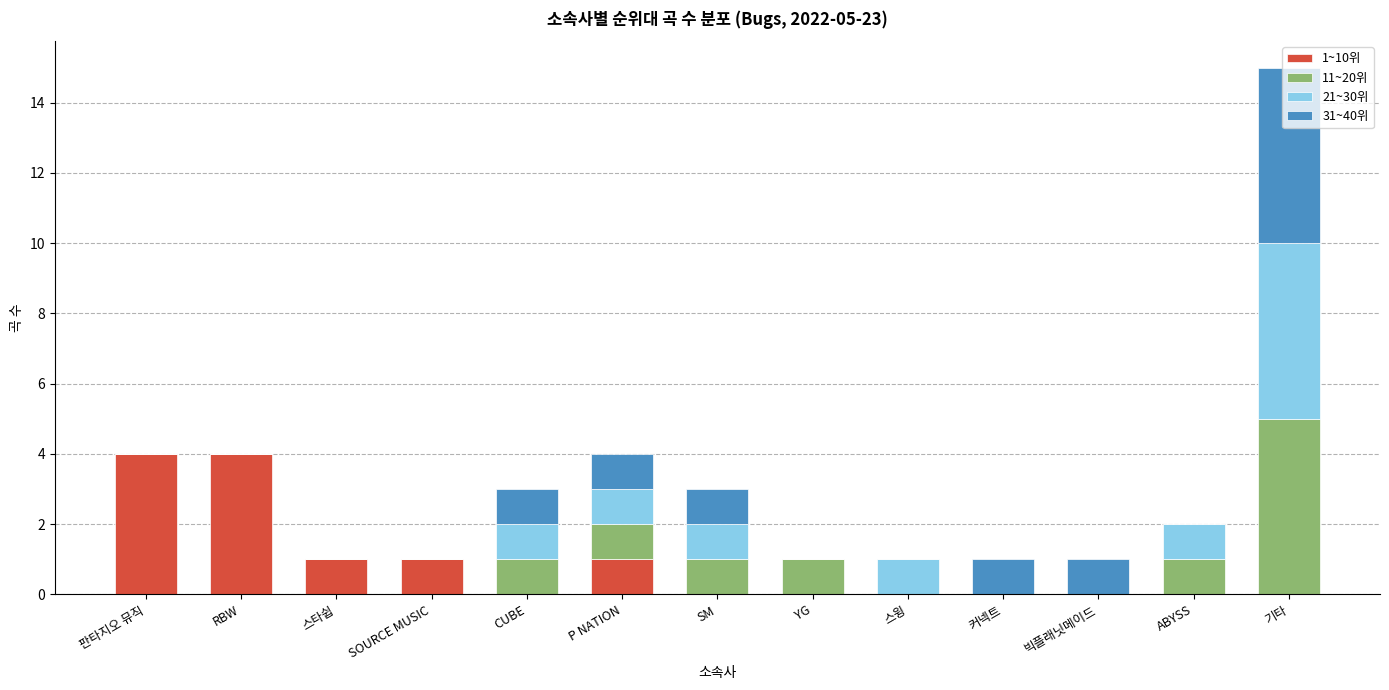

Does the chart contain stacked bars?

Yes